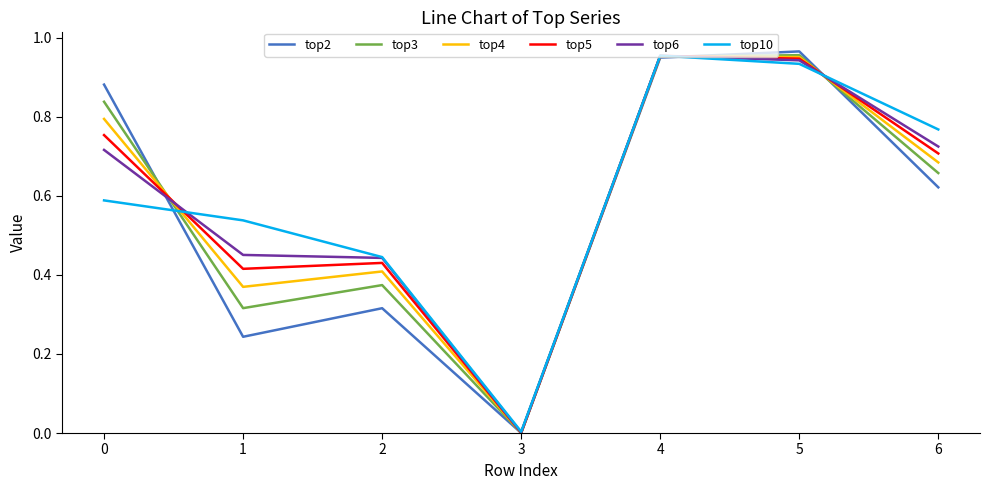

What is the total value across all series at 1?

2.3